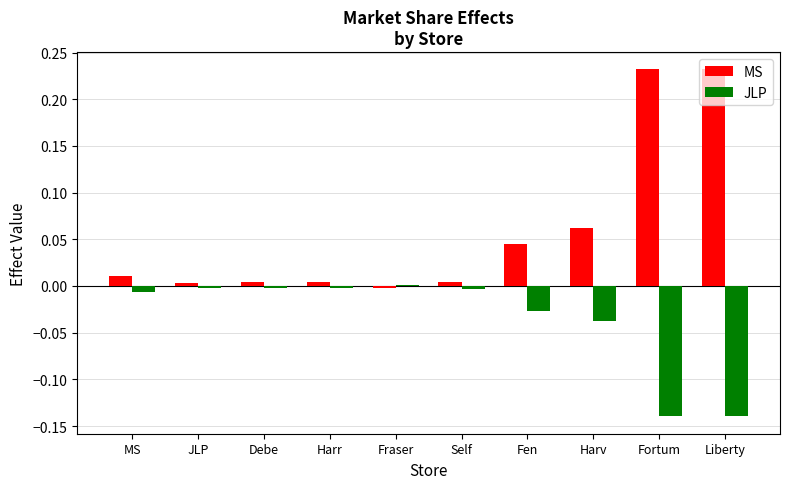

How many bars are there in total?

20